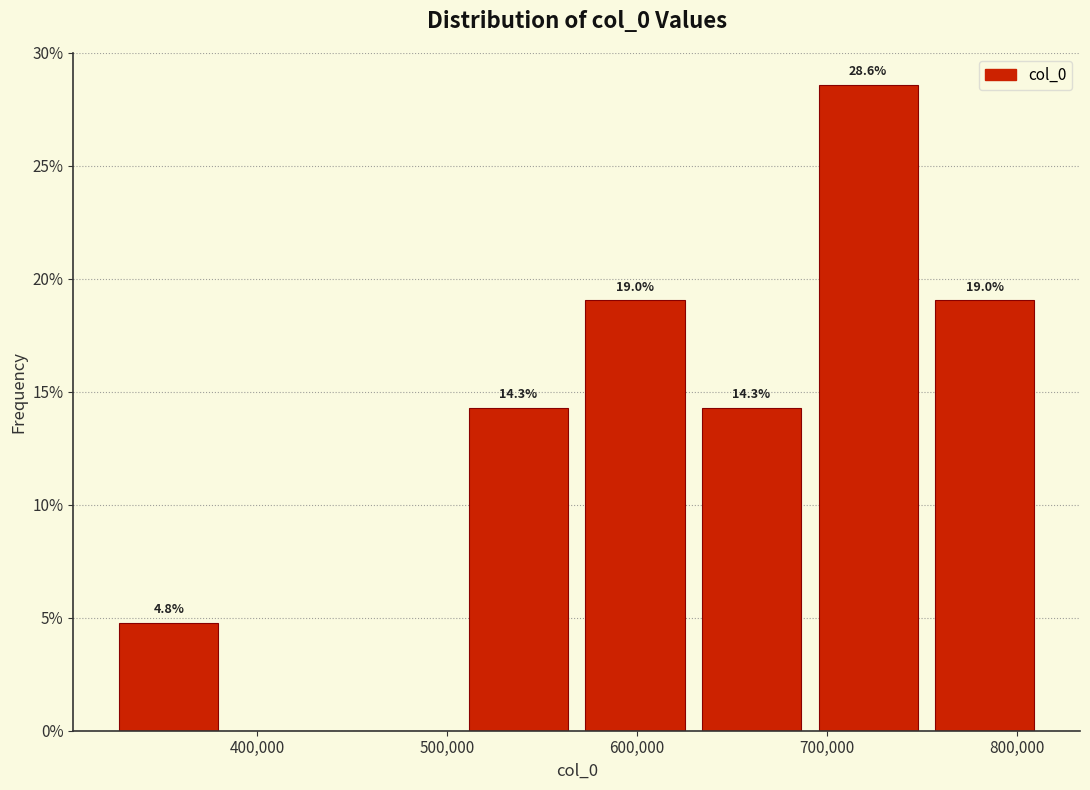

Over which range of the x-axis is the bar tallest?

690000 to 750000